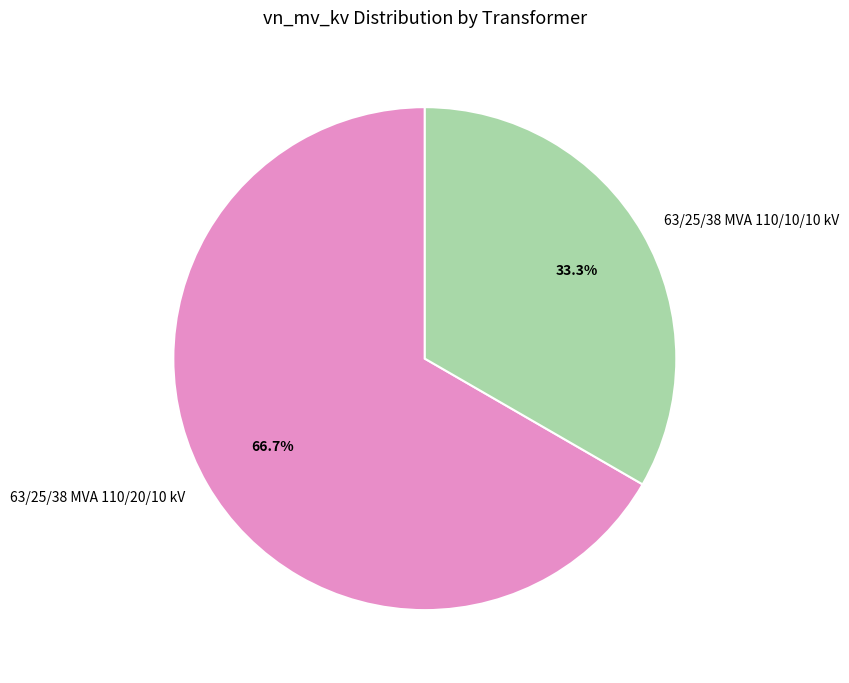

Which slice is the smallest?

63/25/38 MVA 110/10/10 kV